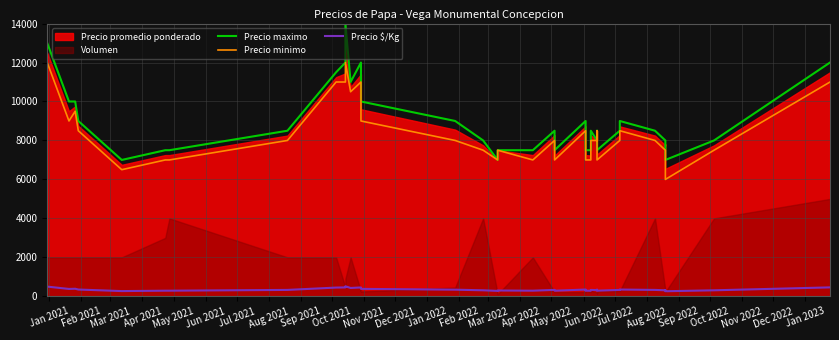

In Precio minimo, how many points are lower than both neighbors (excluding endpoints)?

7